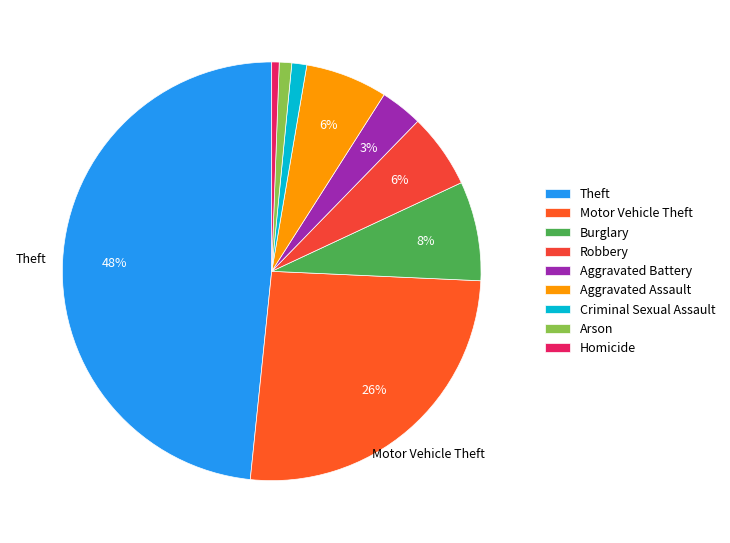

How many slices are in this pie chart?

9